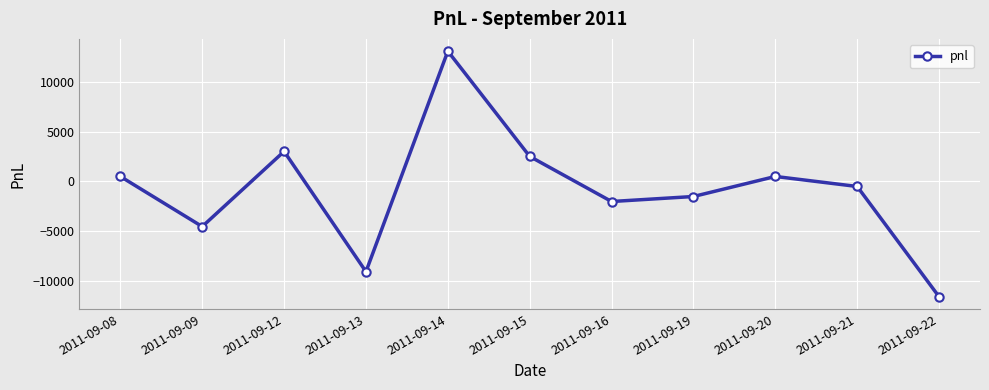

Read the value at 2011-09-14, to the nearest 10.

13130